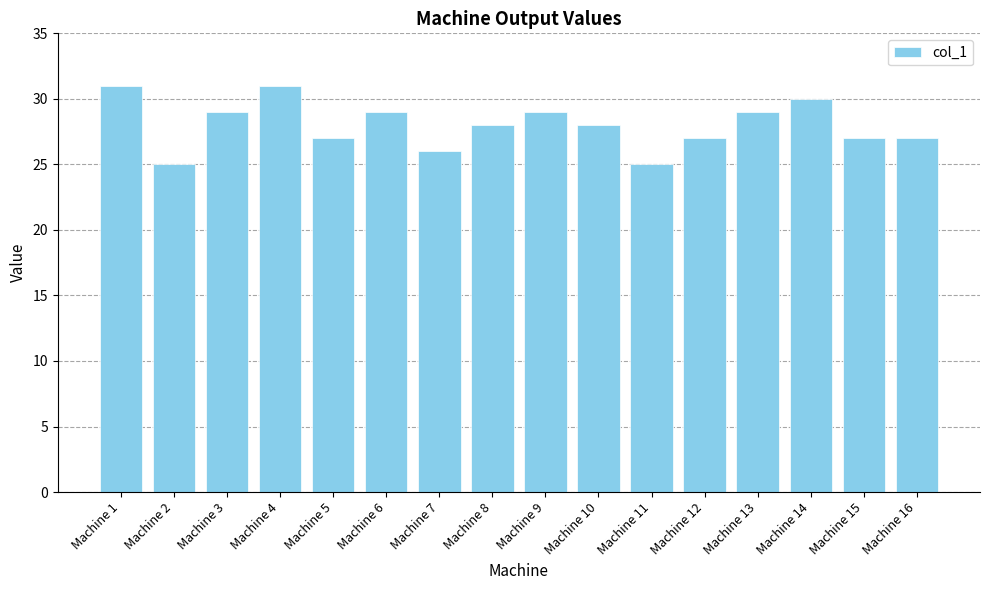

At which label does the data first exceed 28?

Machine 1